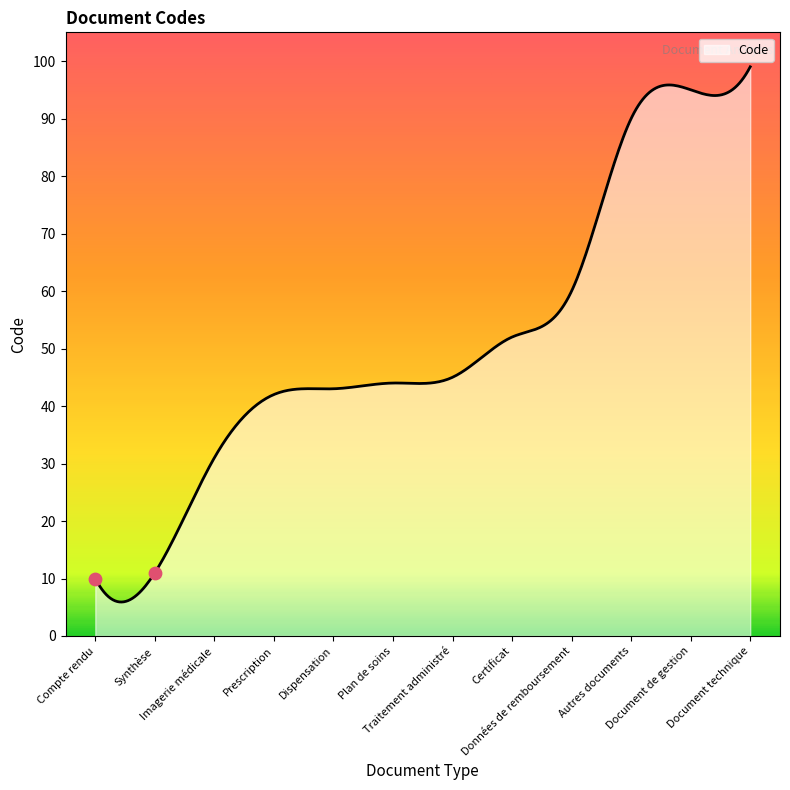

What is the change in value from Dispensation to Document technique?

+56